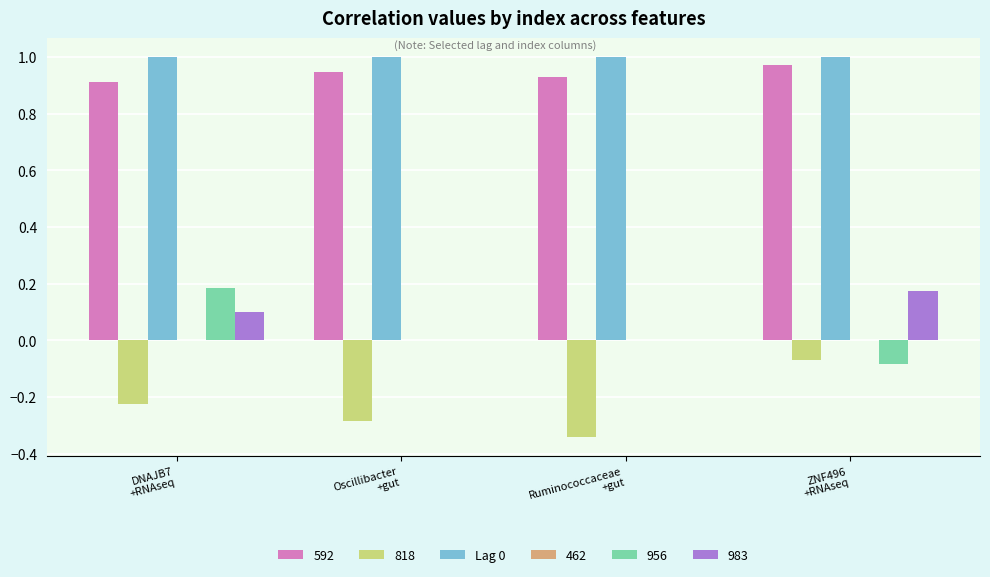

How many groups of bars are there?

4